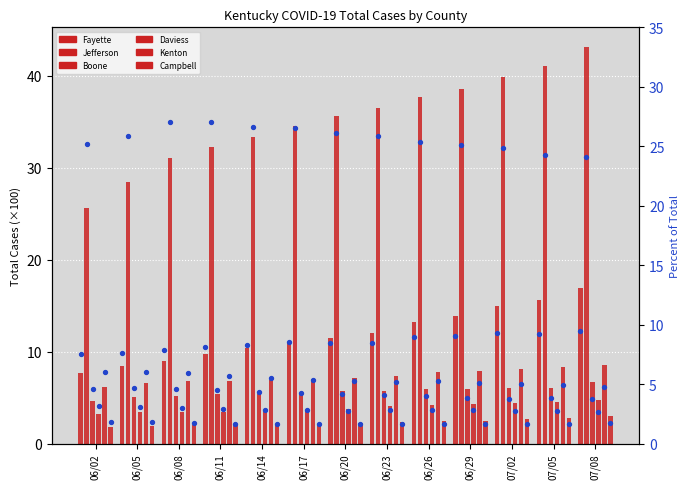

Is the value of Fayette at 06/29 greater than the value of Kenton at 06/14?

Yes